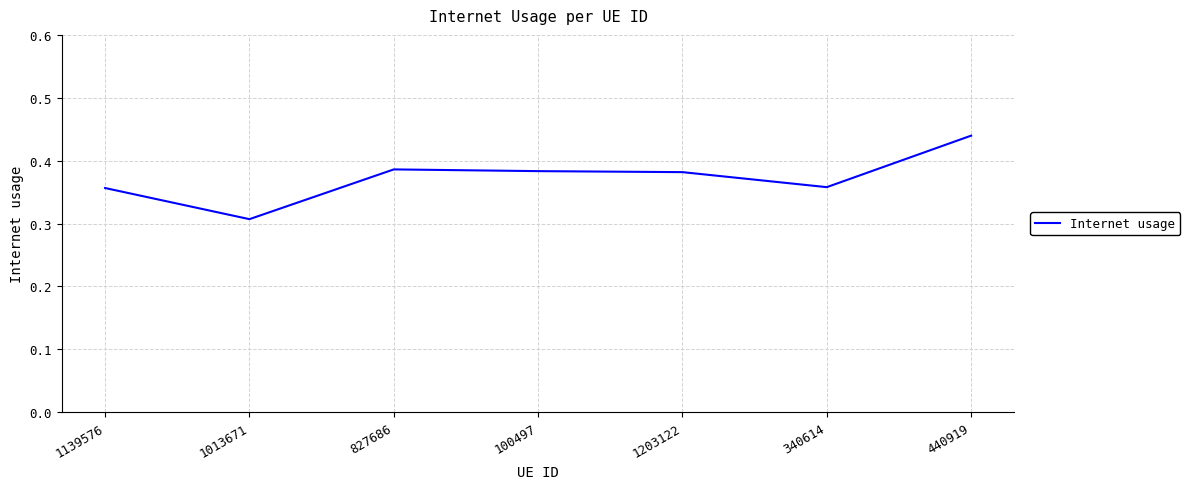

What position from the right is 100497?

4